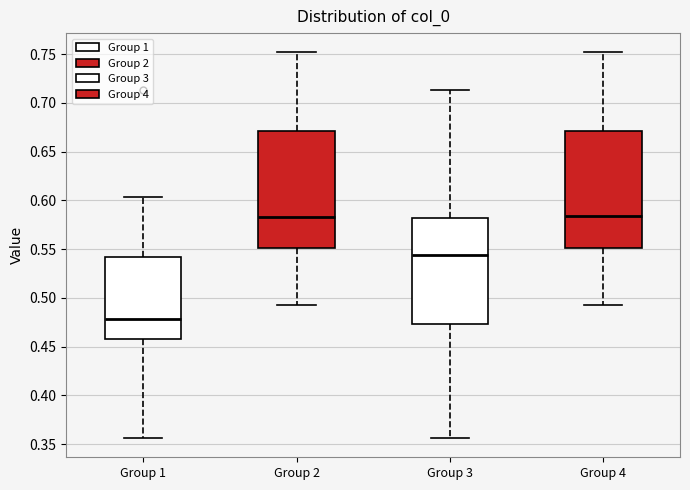

Reading left to right, read every box against the y-axis: the position of its median line, the range the box covers, and the ends of its whiskers. The values are not printed on the chart, so give them approximately, as read against the axis.

Group 1: median 0.480, box 0.460 to 0.540, whiskers 0.355 to 0.605
Group 2: median 0.585, box 0.550 to 0.670, whiskers 0.490 to 0.750
Group 3: median 0.545, box 0.475 to 0.580, whiskers 0.355 to 0.715
Group 4: median 0.585, box 0.550 to 0.670, whiskers 0.490 to 0.750